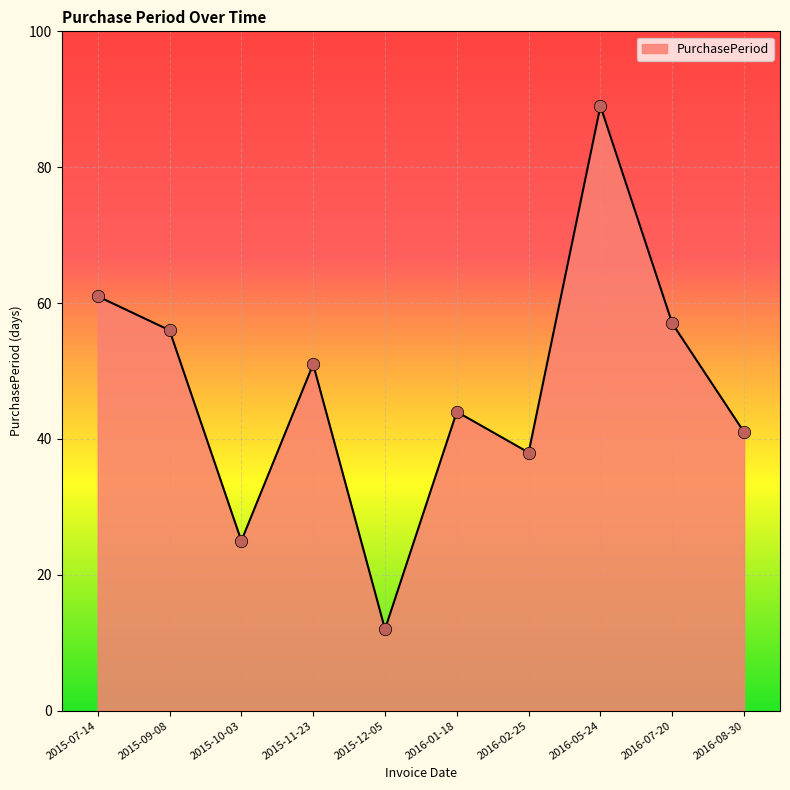

Which has a higher value, 2016-01-18 or 2015-09-08?

2015-09-08